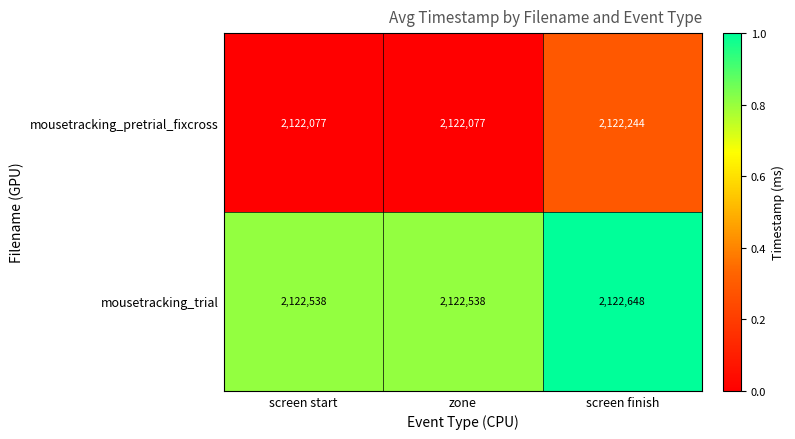

Is it true that mousetracking_pretrial_fixcross equals 1036311 at screen finish?

False